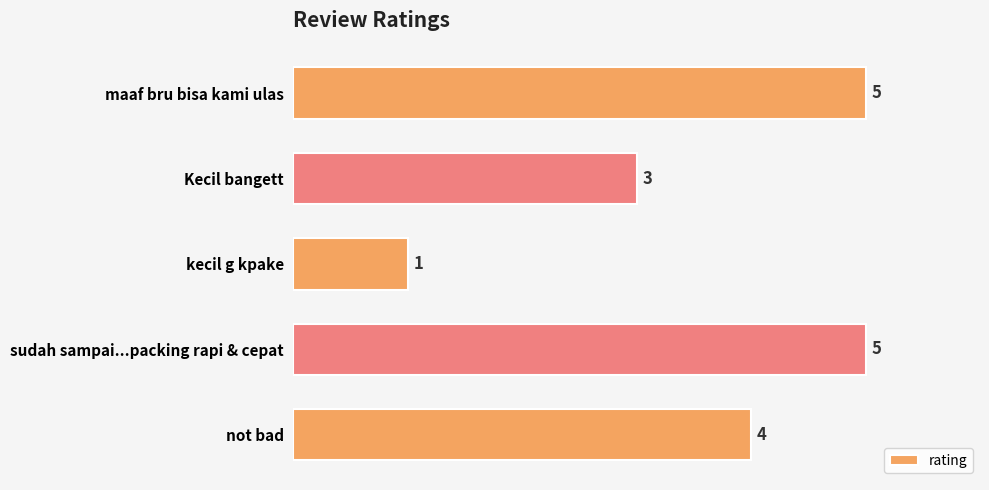

What position from the bottom is Kecil bangett?

4